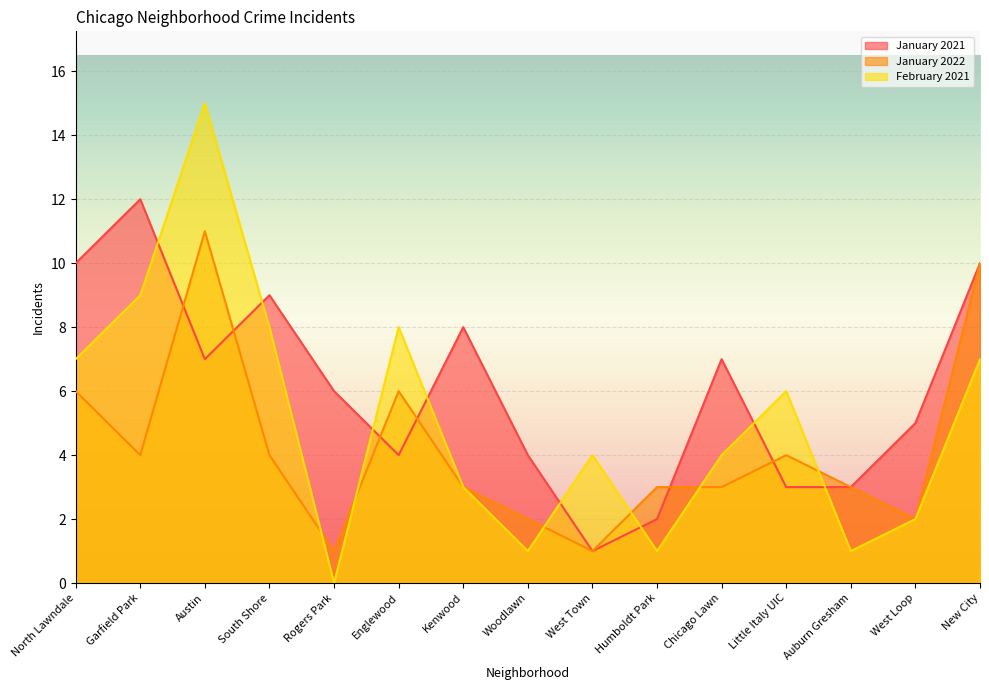

What is the maximum value shown in the chart?

15